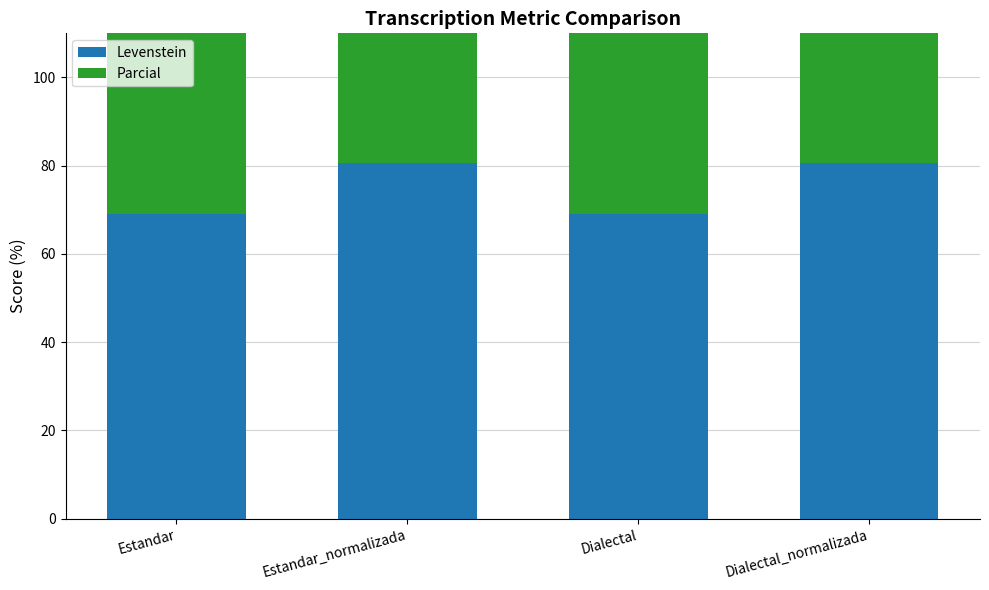

What are all the series names shown in the legend?

Levenstein, Parcial